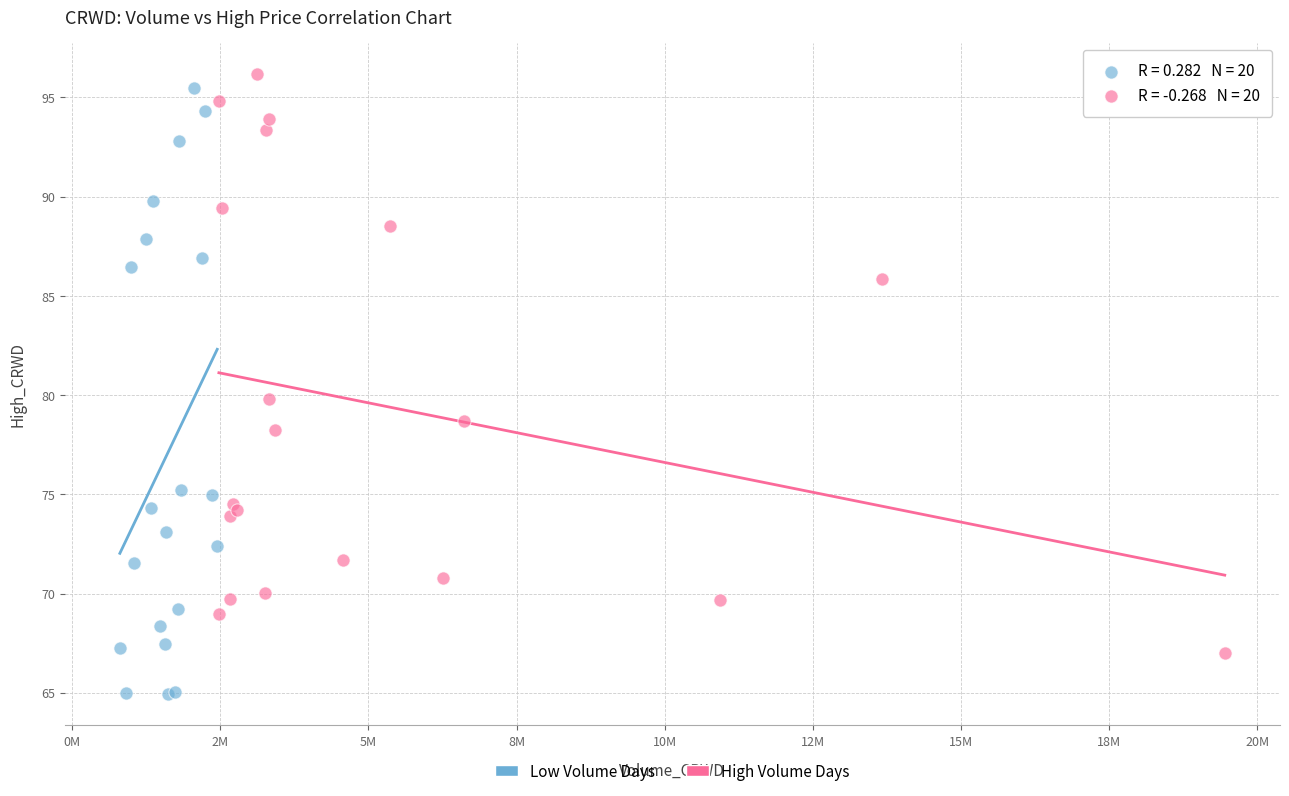

Which series reaches the minimum Y coordinate?

Low Volume Days